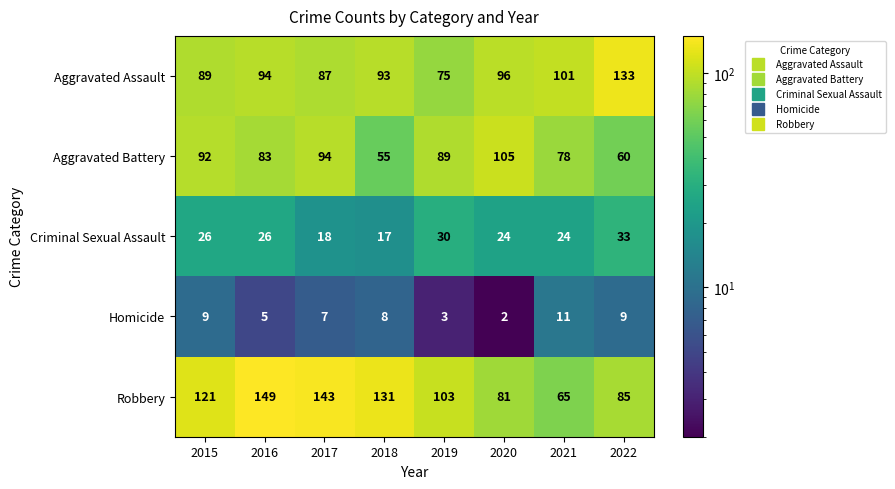

Count the number of categories in the chart.

8